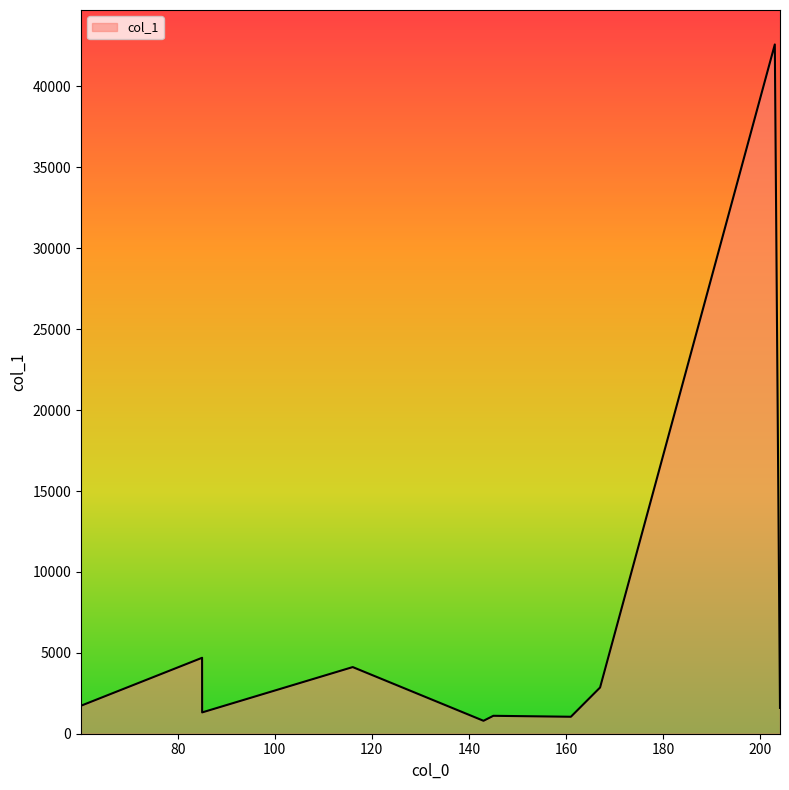

What is the maximum value shown in the chart?

42596.3